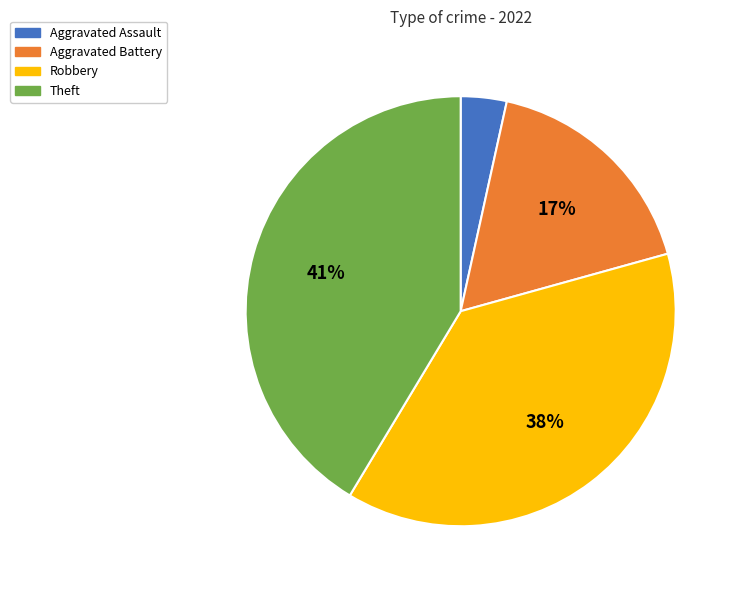

To the nearest percent, what percentage of the pie is Aggravated Assault?

3%